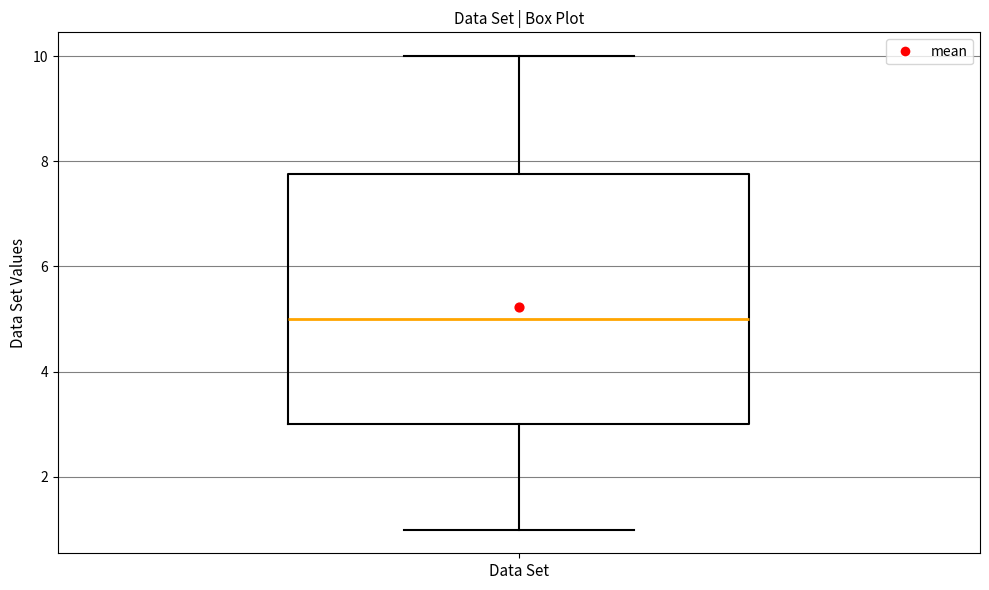

Transcribe this box plot: give where the median line is, the range the box spans, and where the two whiskers end, as read against the y-axis. The values are not printed on the chart, so give them approximately, as read against the axis.

median 5.0, box 3.0 to 7.8, whiskers 1.0 to 10.0